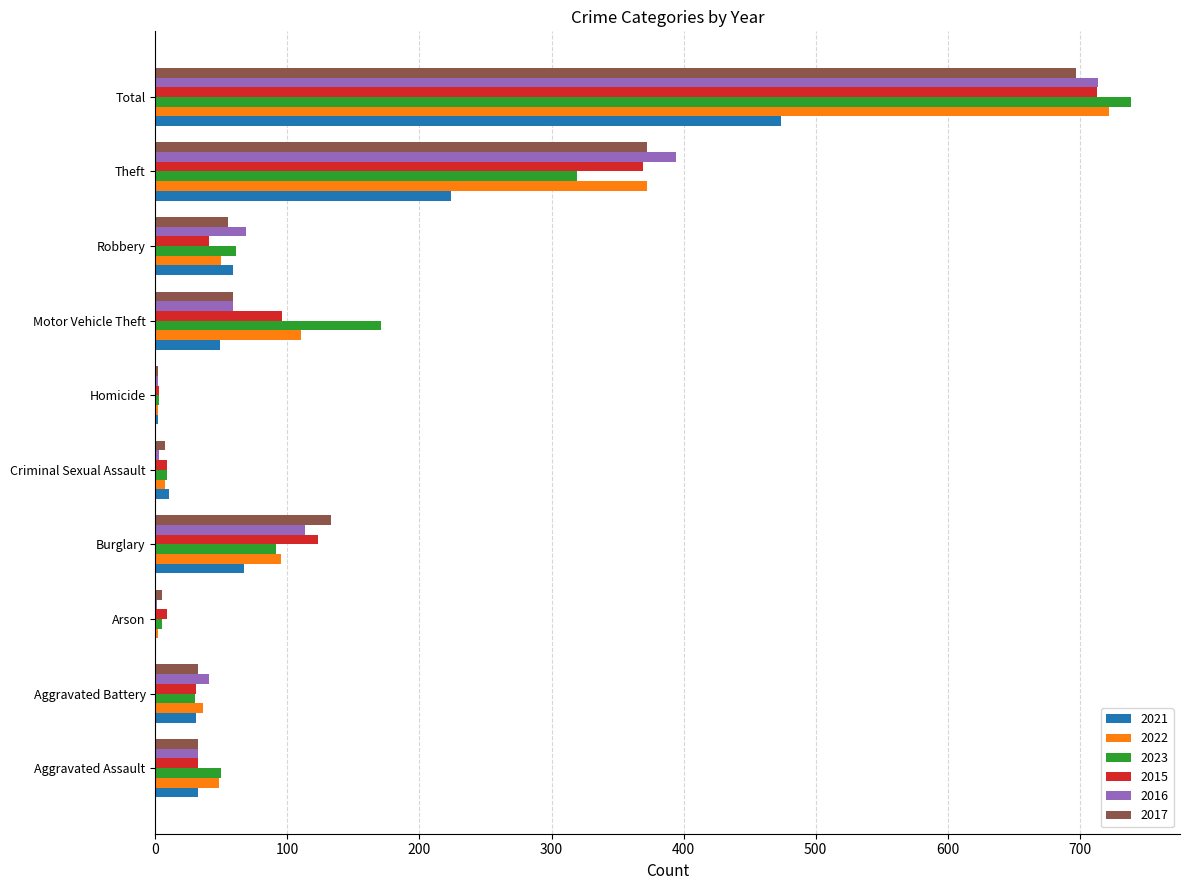

Which series changed the most between Motor Vehicle Theft and Theft?

2016